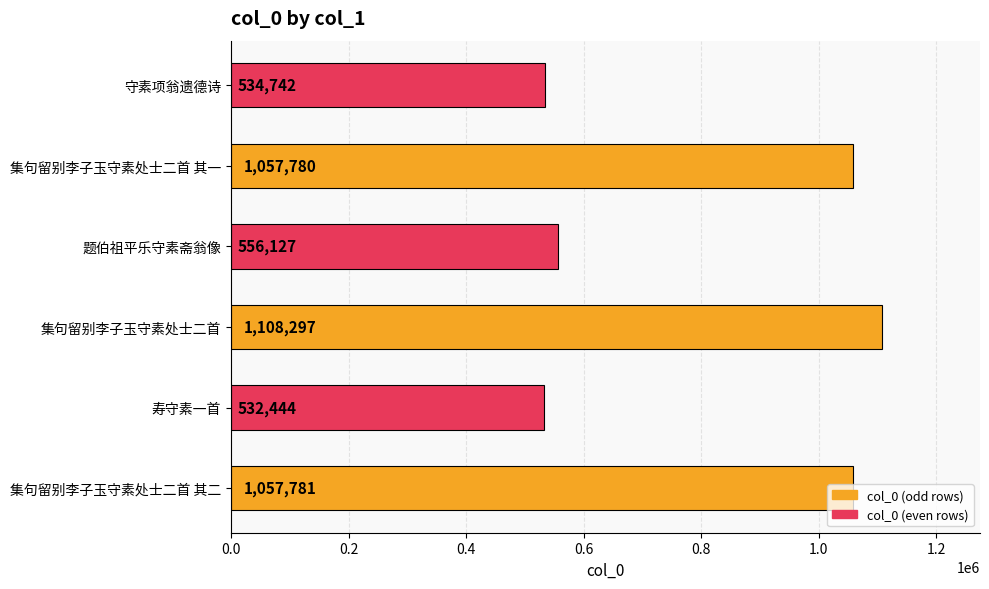

Which category has the highest value across all series?

集句留别李子玉守素处士二首